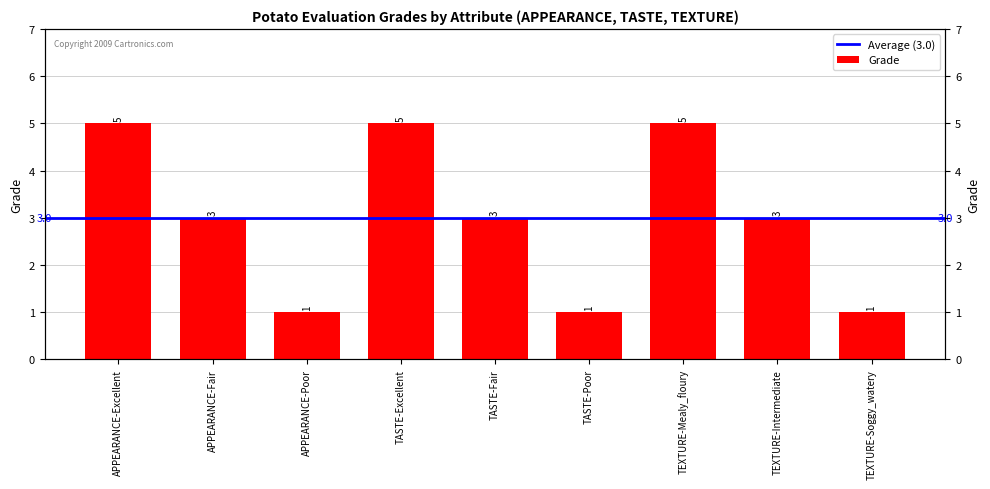

Rank the categories by value from lowest to highest.

Poor, Poor, Soggy_watery, Fair, Fair, Intermediate, Excellent, Excellent, Mealy_floury